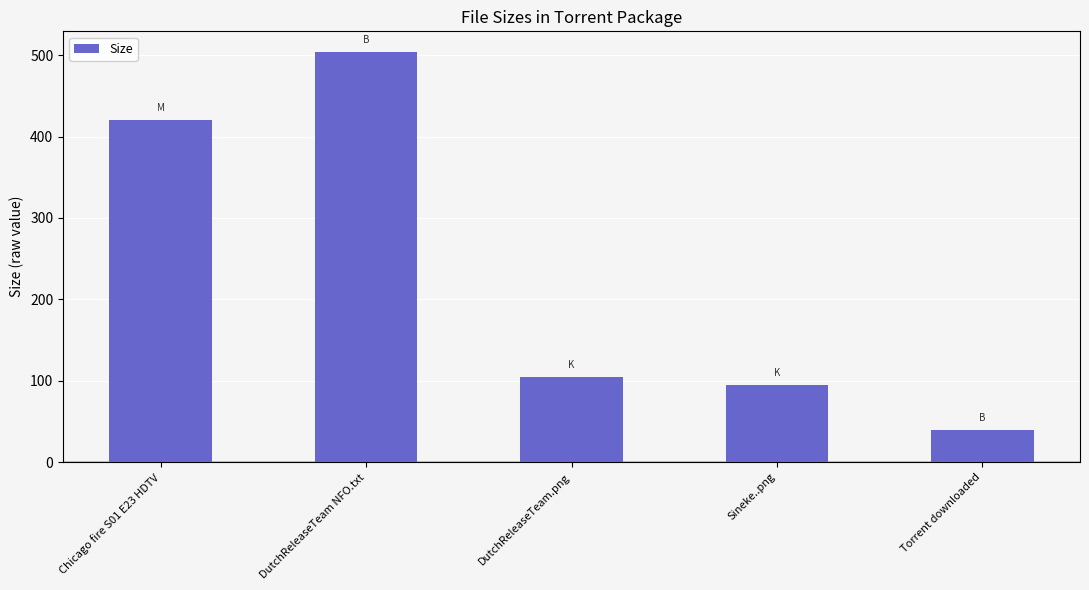

Reading left to right, what are all the values shown in this chart?

Chicago fire S01 E23 HDTV=420.0	DutchReleaseTeam NFO.txt=504.0	DutchReleaseTeam.png=105.1	Sineke..png=94.4	Torrent downloaded=40.0